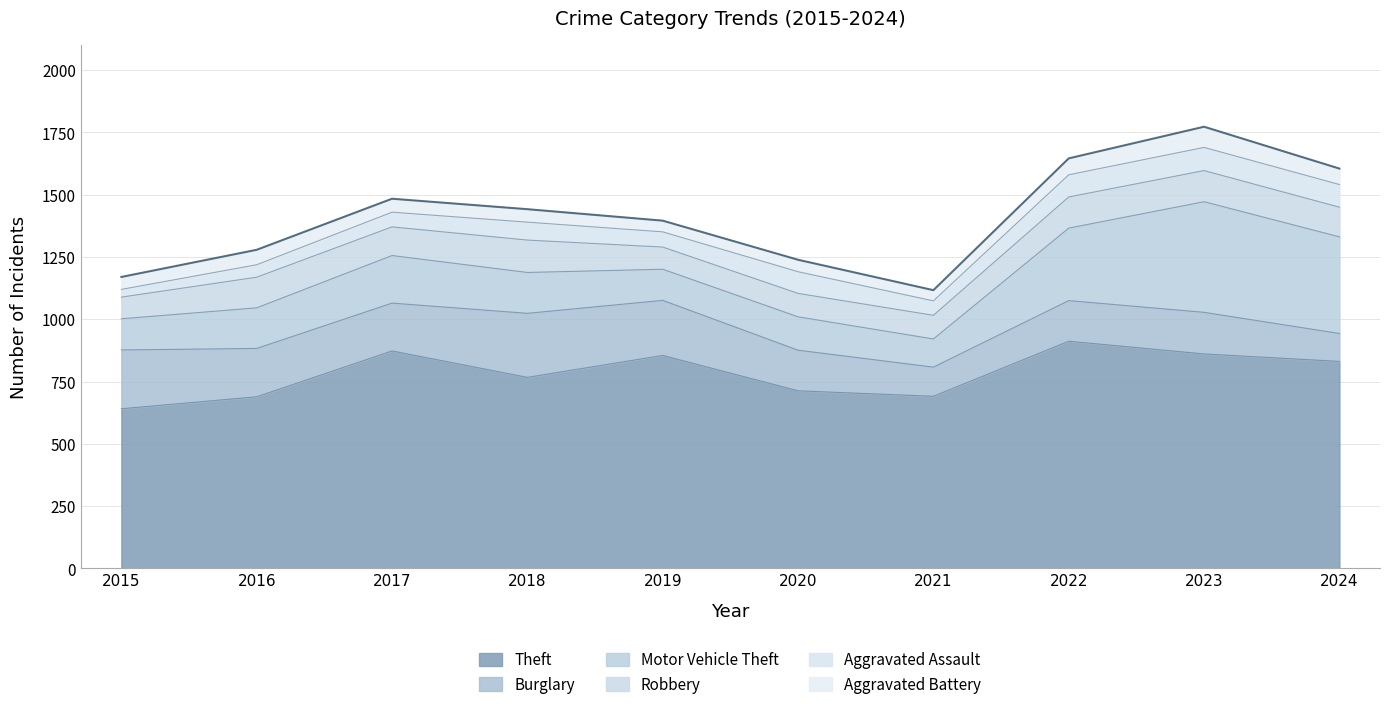

Which category has the highest value in the Robbery series?

2018